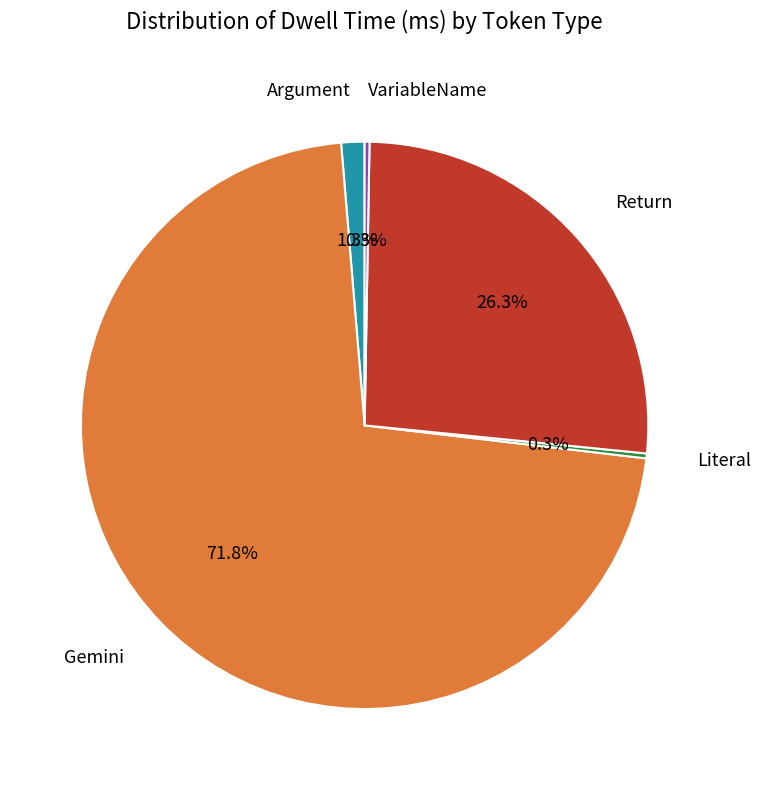

Which has a higher value, Argument or Return?

Return